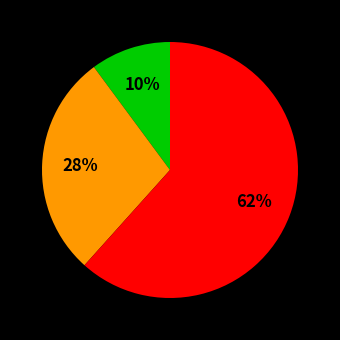

Is there any slice that represents more than half of the pie?

Yes